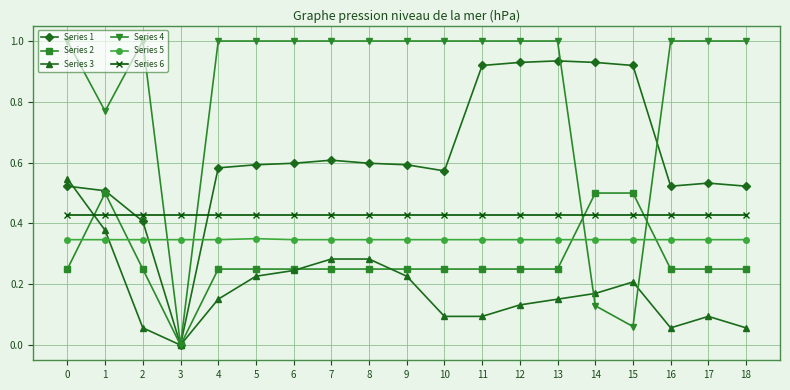

Which series changed the most between 0 and 10?

Series 3